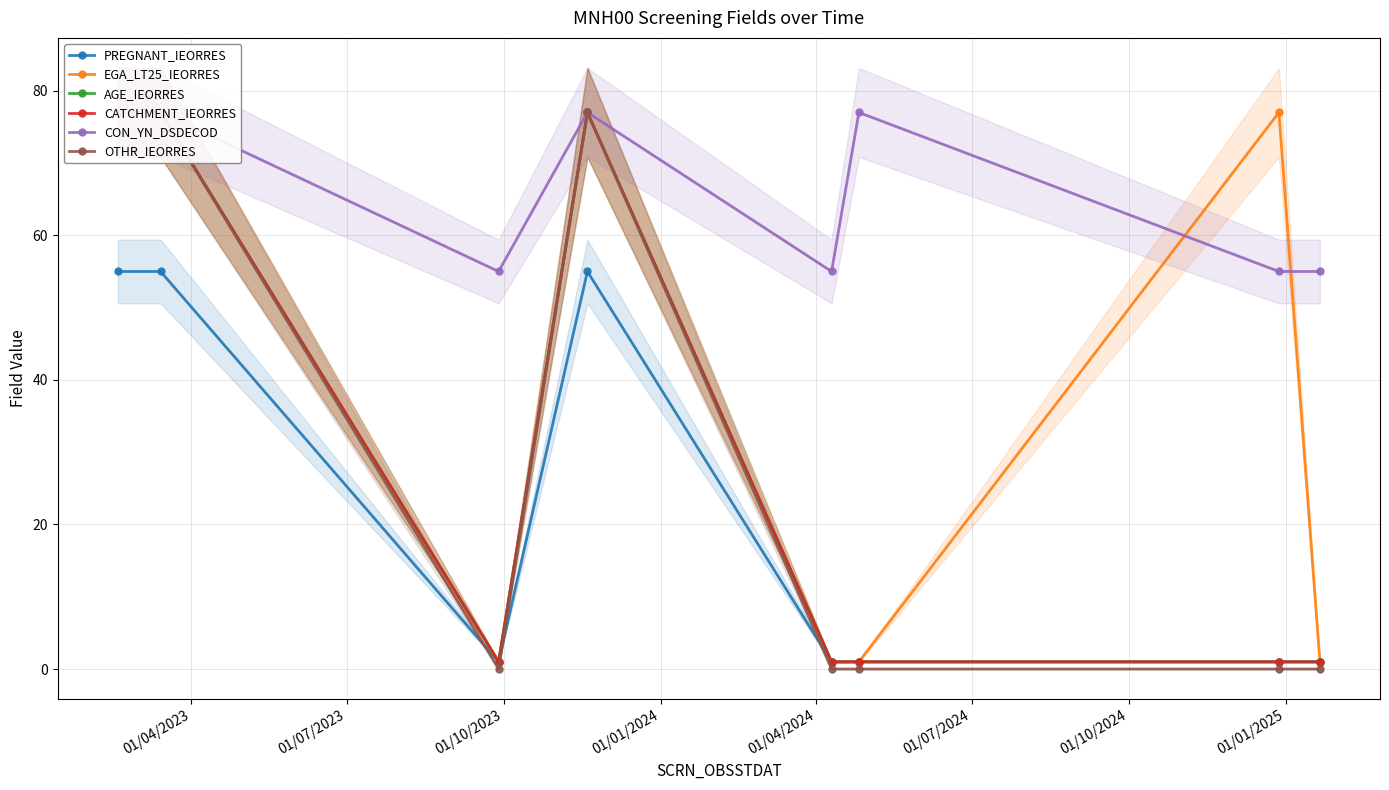

True or false: CATCHMENT_IEORRES and OTHR_IEORRES cross at least once.

False